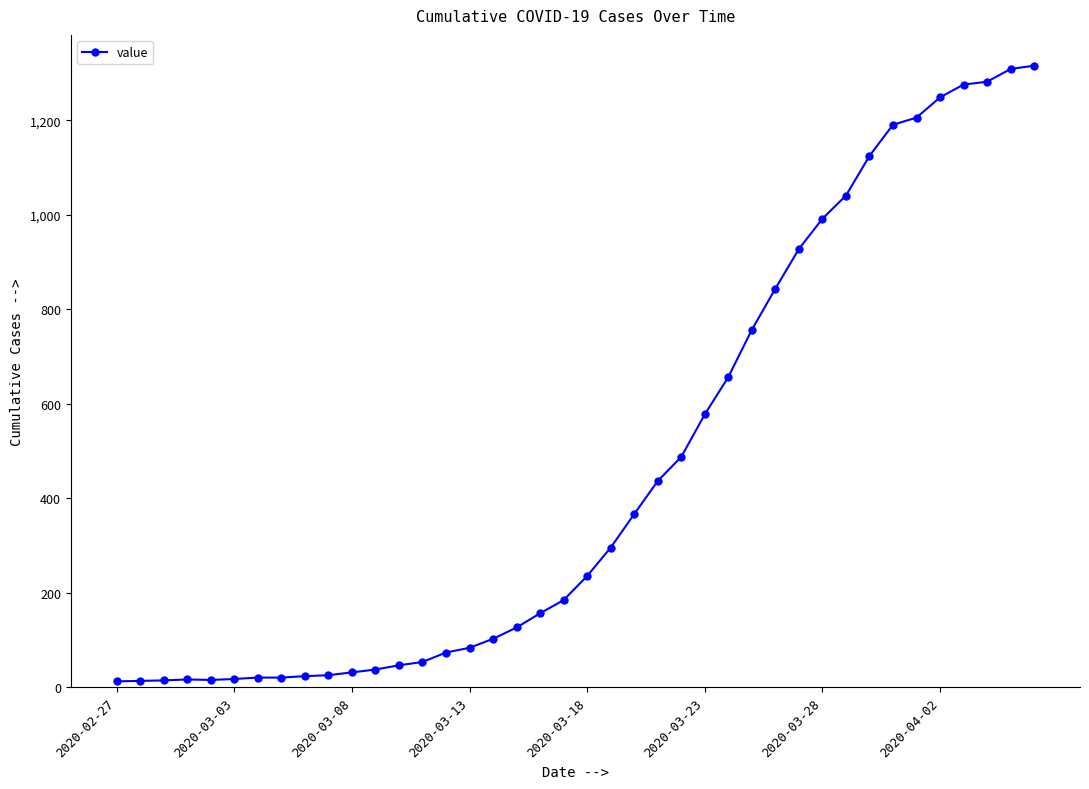

What is the maximum value shown in the chart?

1316